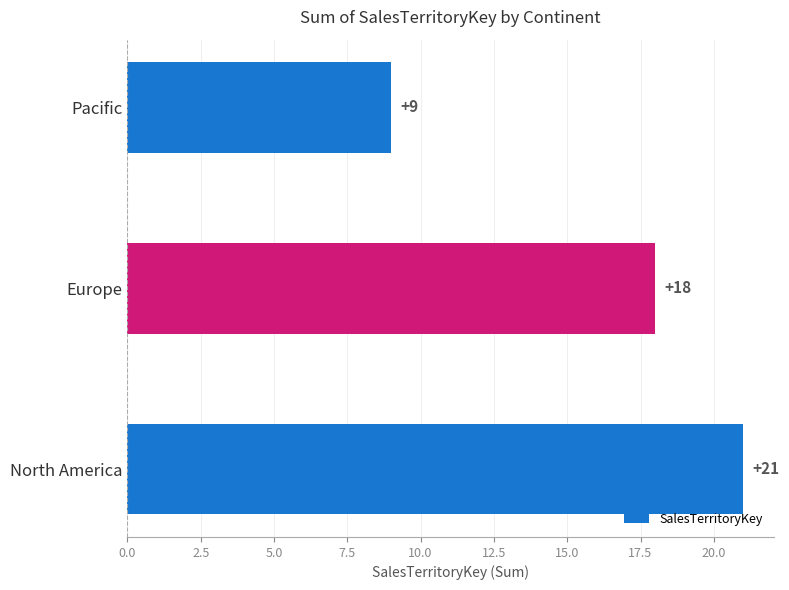

What is the change in value from North America to Pacific?

-12